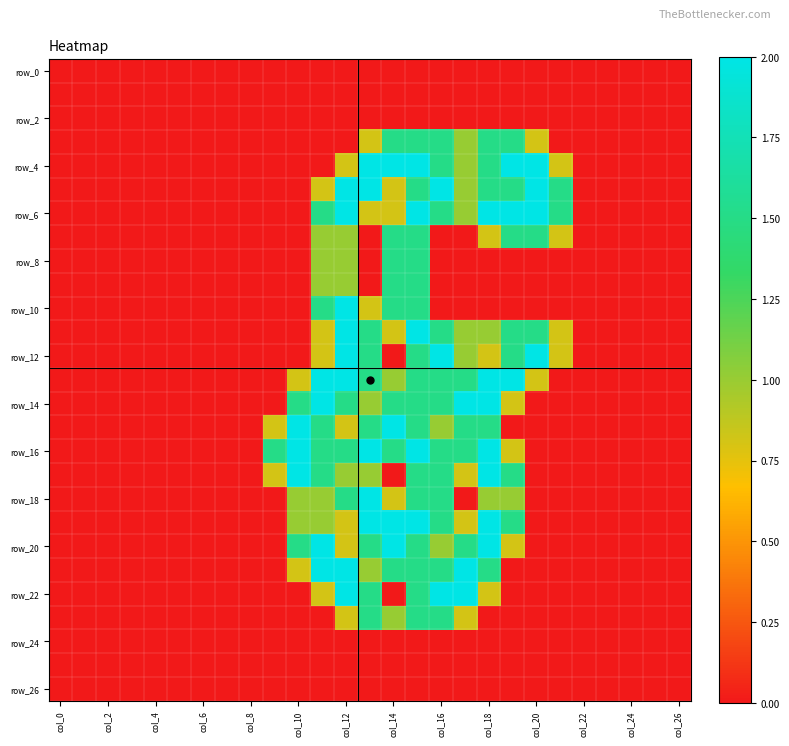

Which series has the largest total across all categories?

row_16